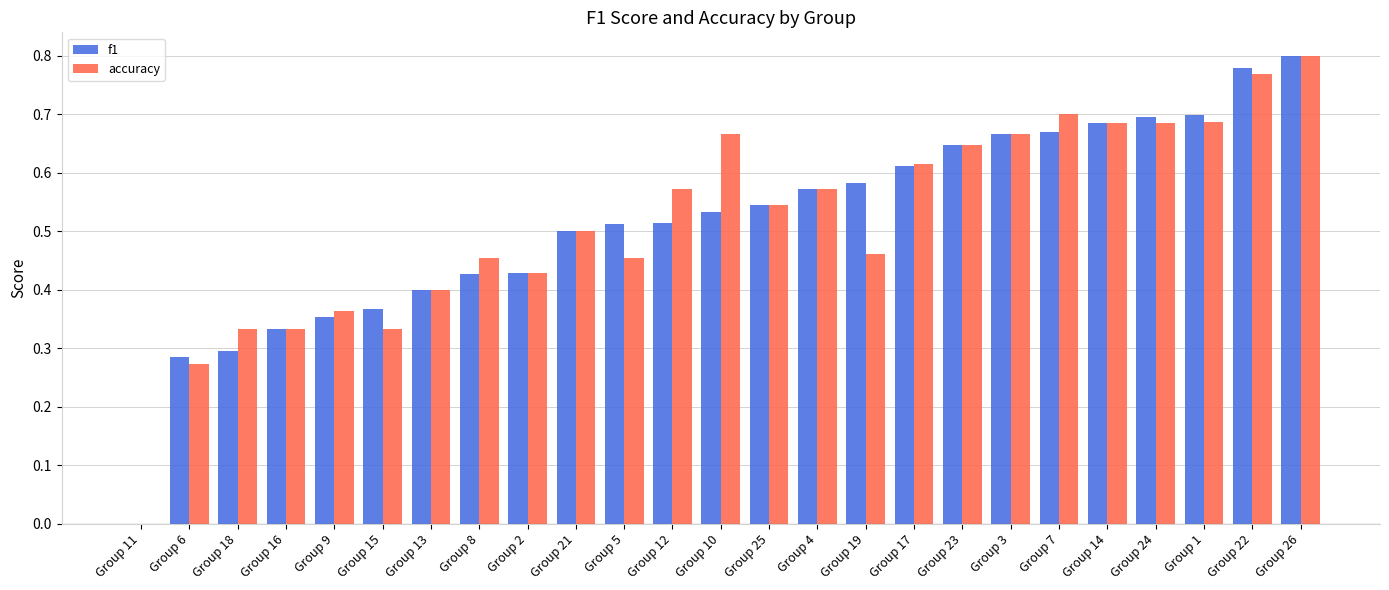

Are the bars horizontal?

No